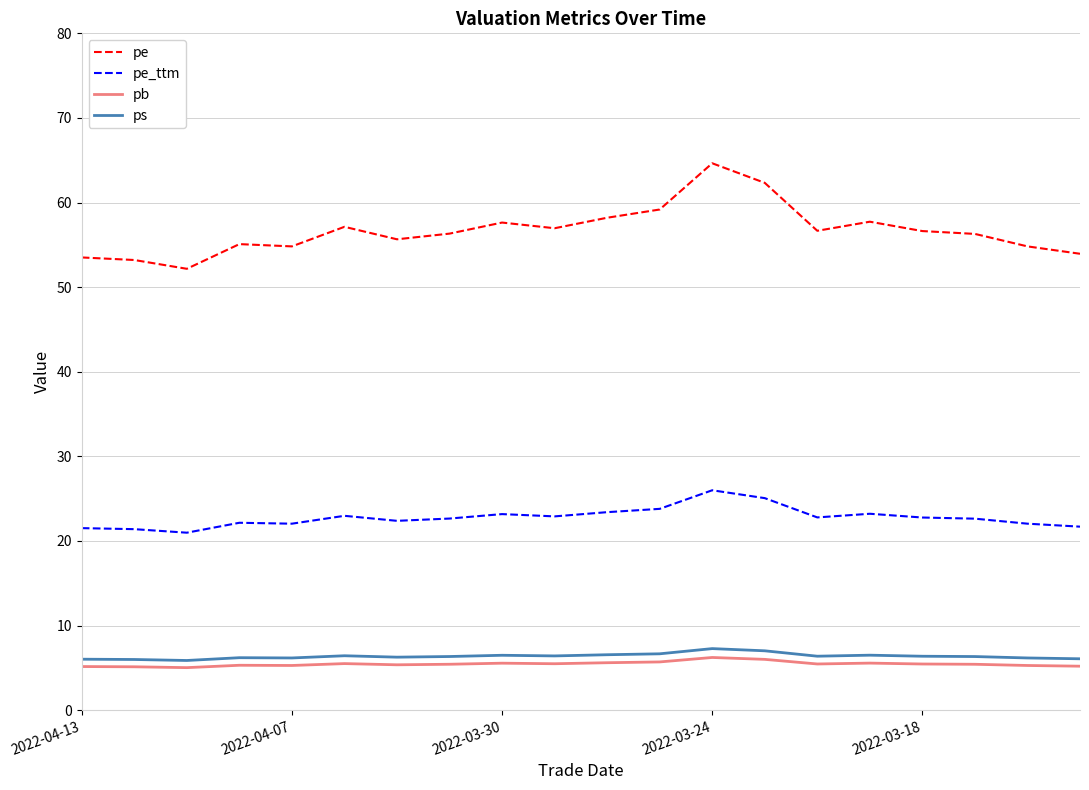

True or false: pe and ps cross at least once.

False